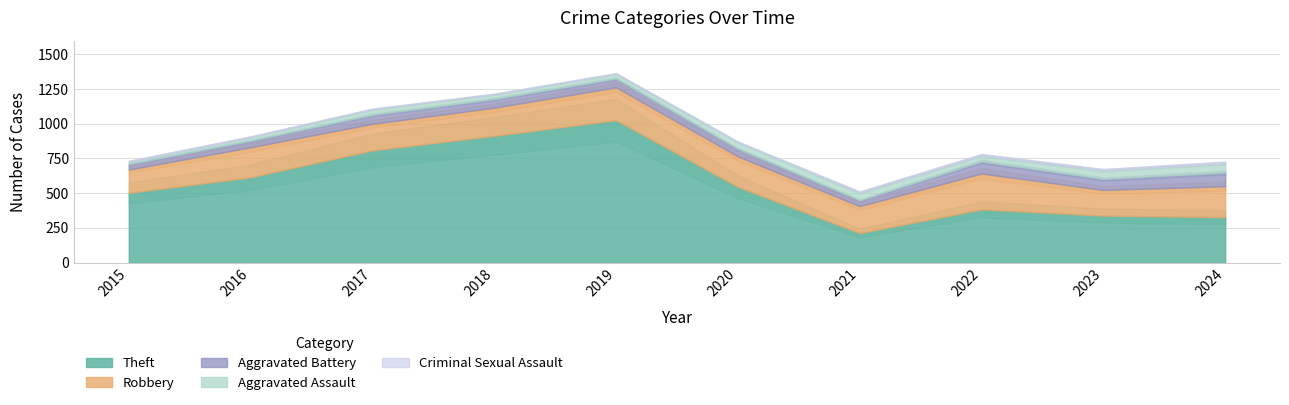

Is the value of Total at 2022 greater than the value of Robbery at 2015?

Yes